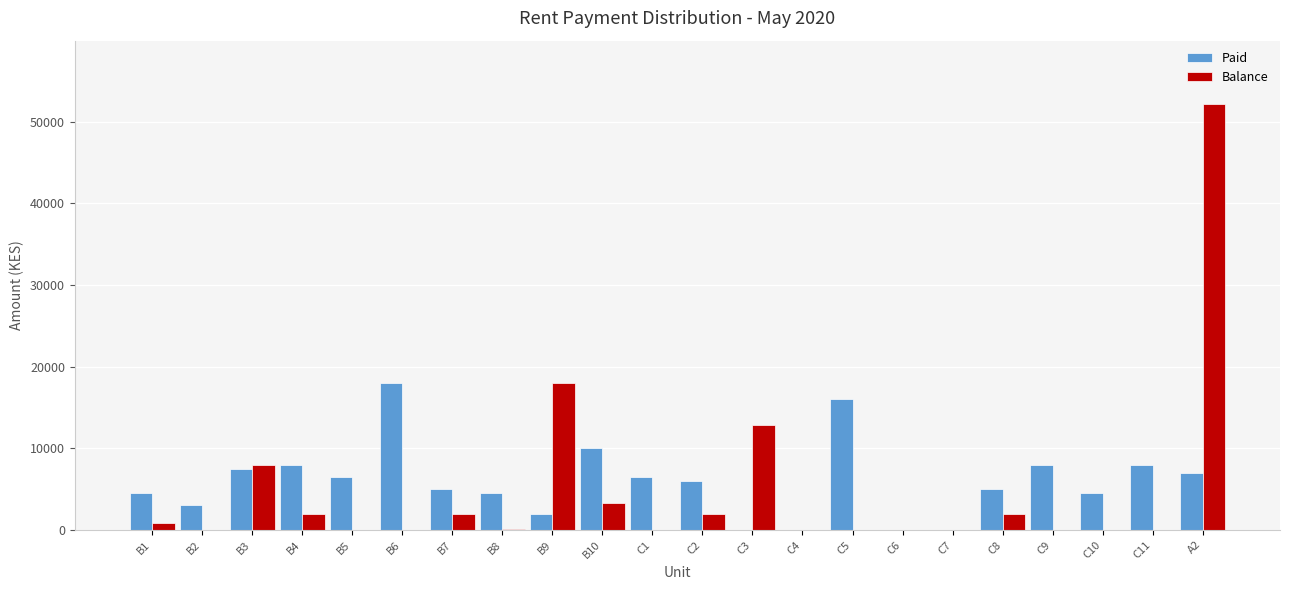

At which category does the chart reach its peak across all series?

A2